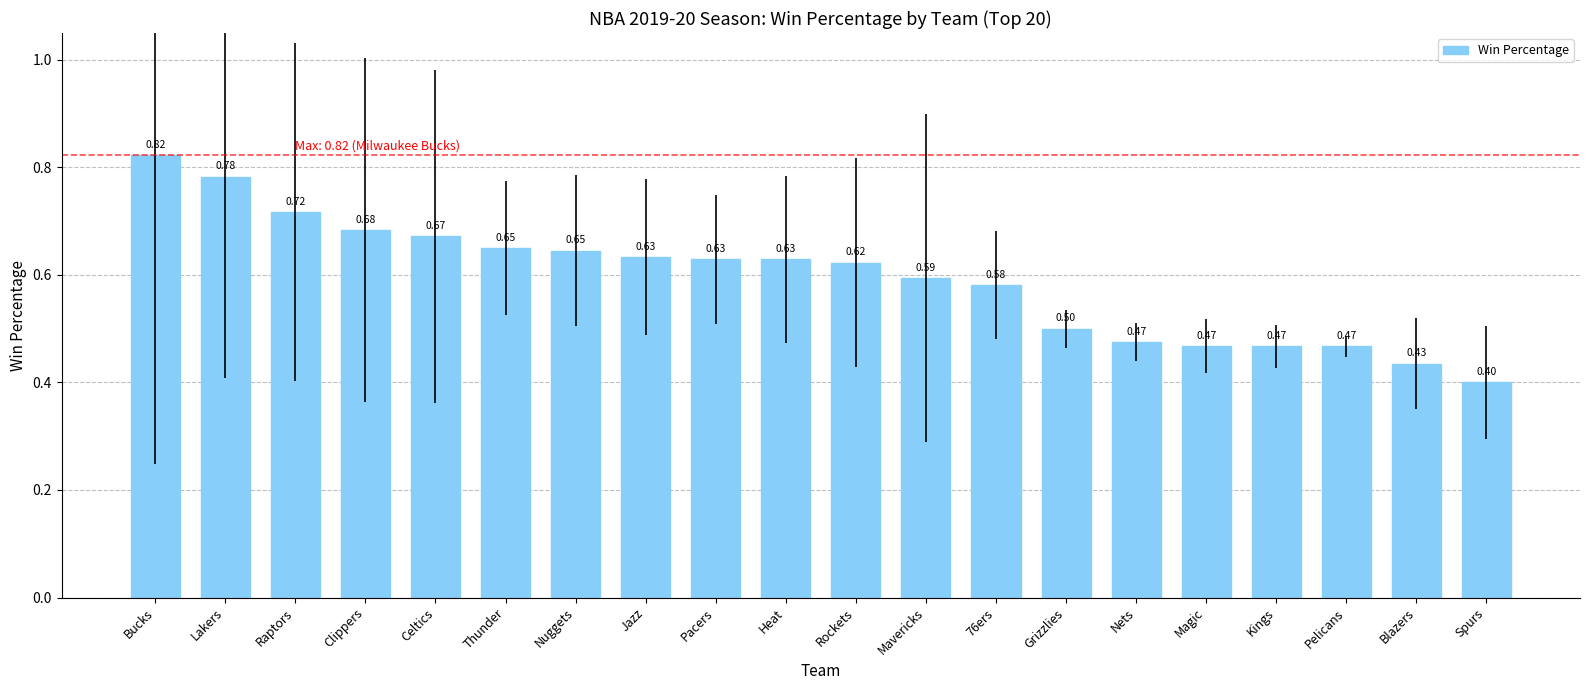

Are the bars grouped side by side (vs. stacked)?

No